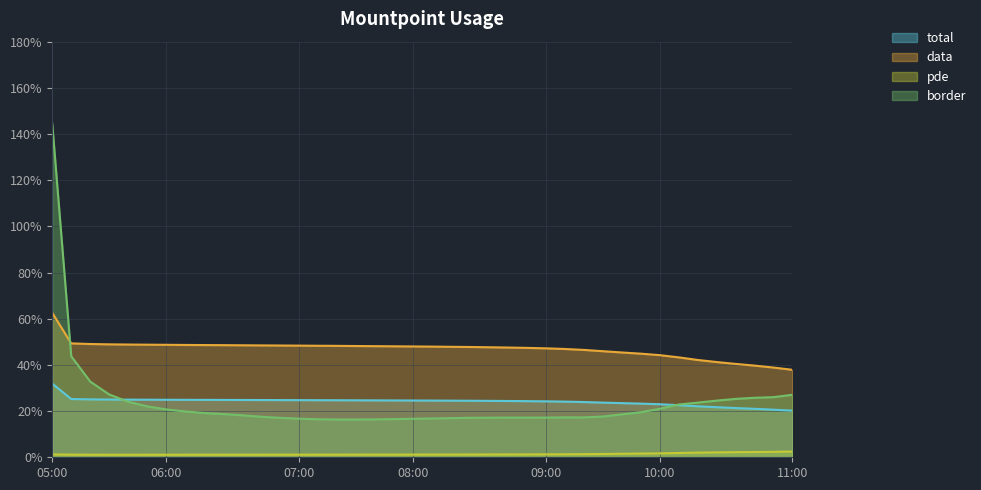

Which label corresponds to the smallest value in the chart?

08:00